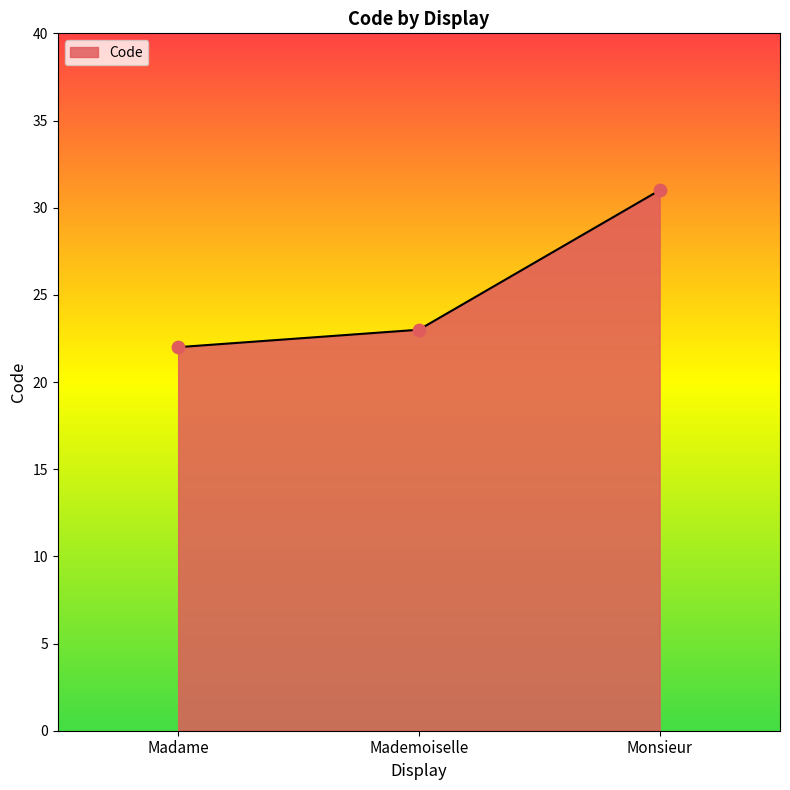

Which has a higher value, Mademoiselle or Monsieur?

Monsieur